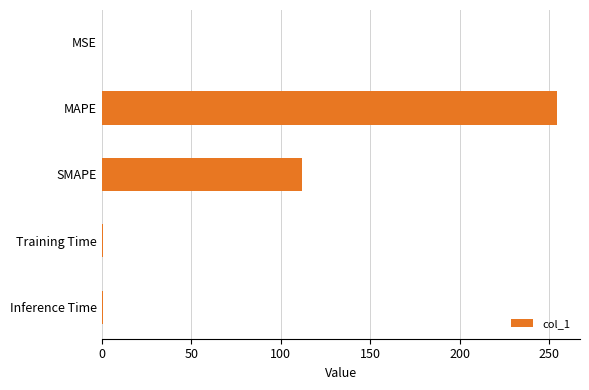

At which category does the chart reach its peak across all series?

MAPE